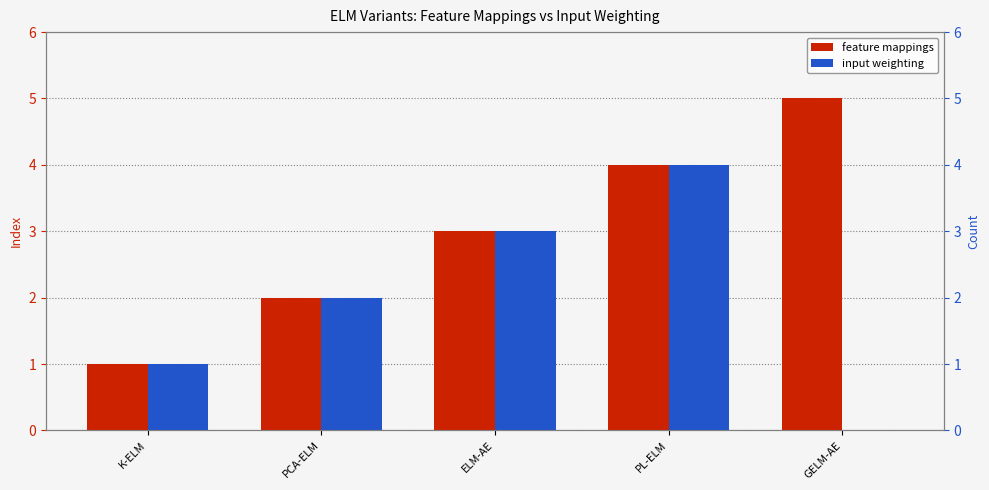

Between K-ELM and PL-ELM, which series saw the biggest shift?

feature mappings